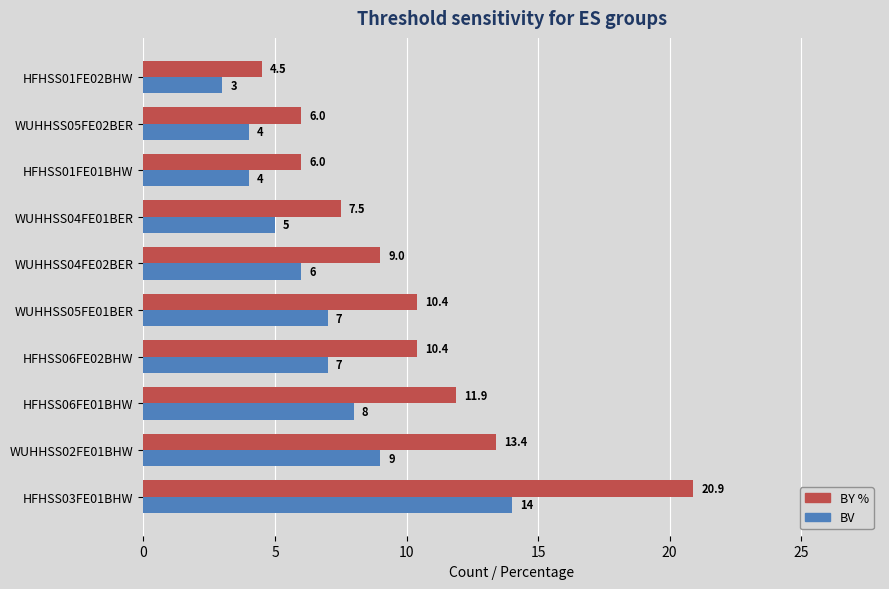

List the series in order of their overall mean, lowest first.

BV, BY %